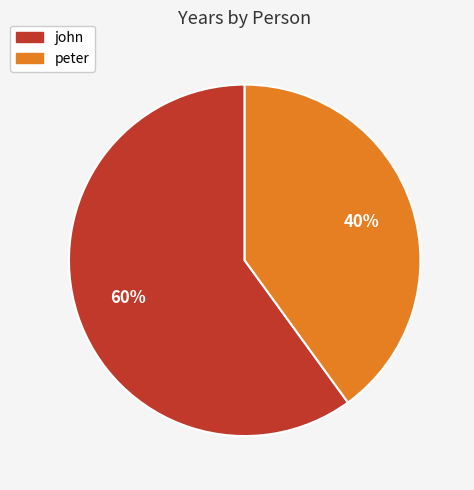

Rank the categories by value from lowest to highest.

peter, john